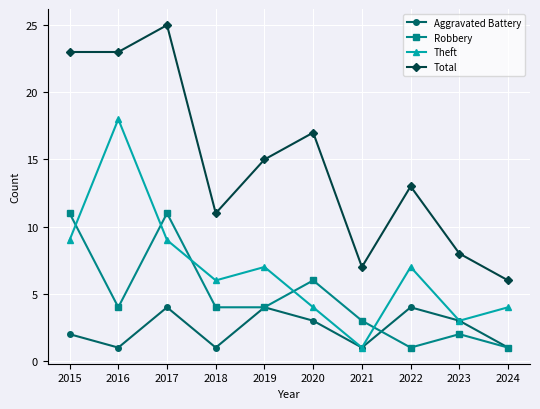

Where is the first local minimum for Theft?

2018